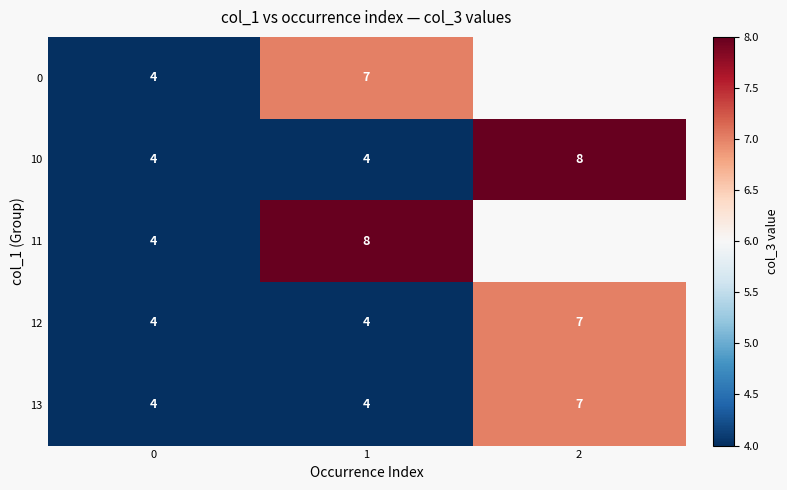

What is the difference between the maximum and minimum values in the 12 series?

3